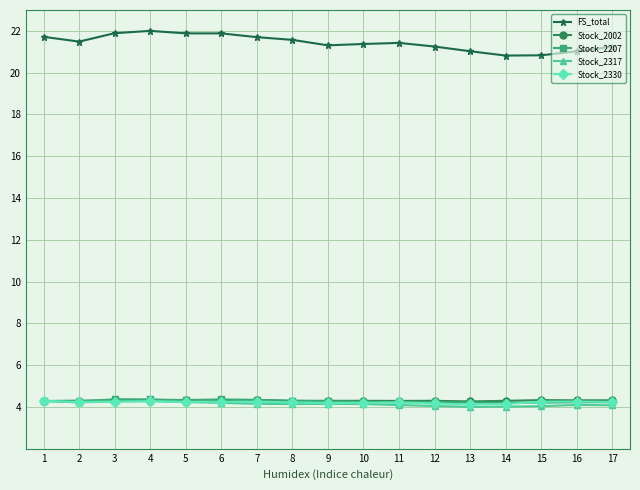

Is this an area chart (filled region under the line)?

No